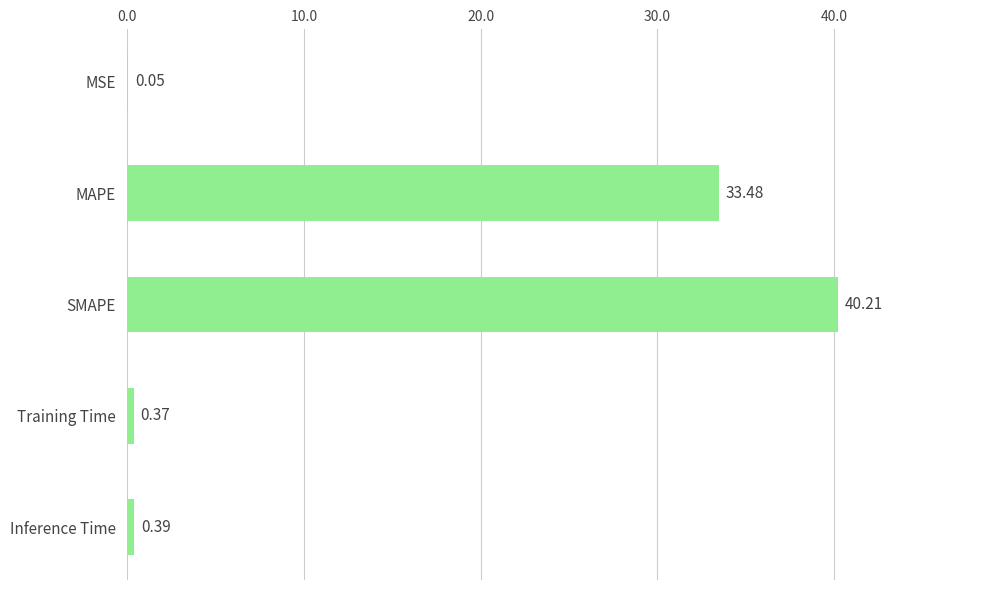

At which label is the value closest to 20?

MAPE